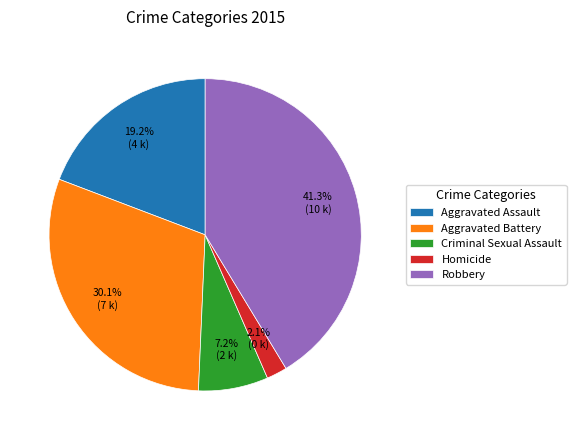

The Homicide slice represents 2% of the pie. True or false?

True